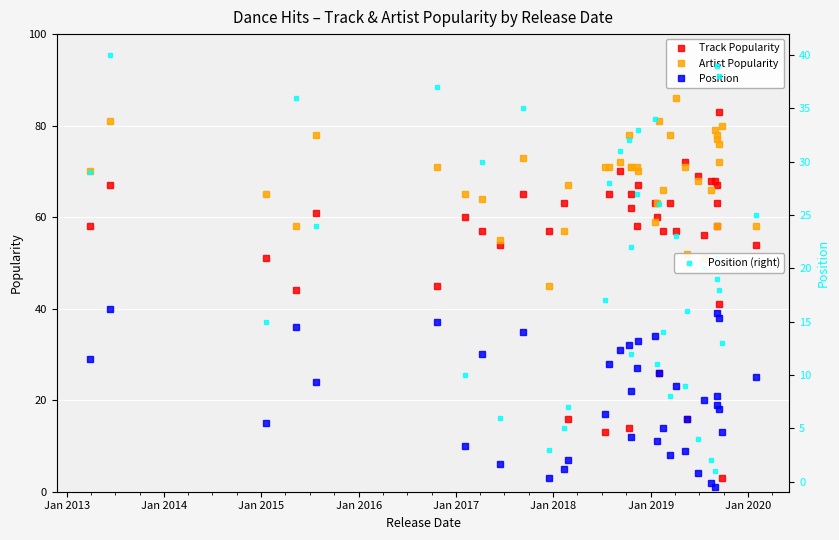

True or false: Position and Track Popularity intersect in this chart.

True